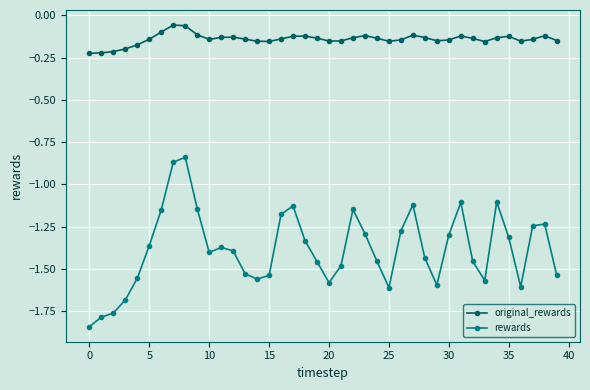

List the series in order of their overall mean, lowest first.

rewards, original_rewards